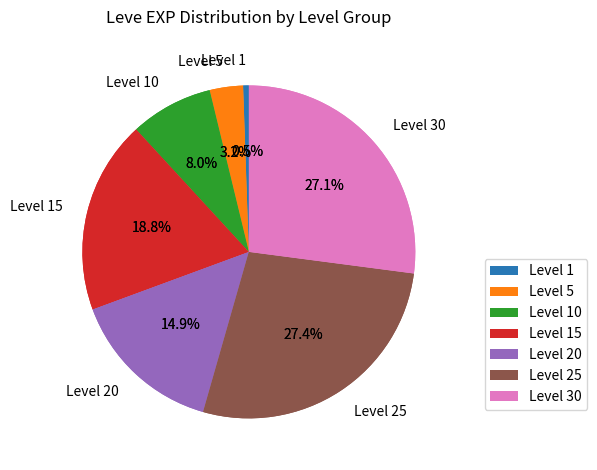

Is there a majority slice in this chart?

No